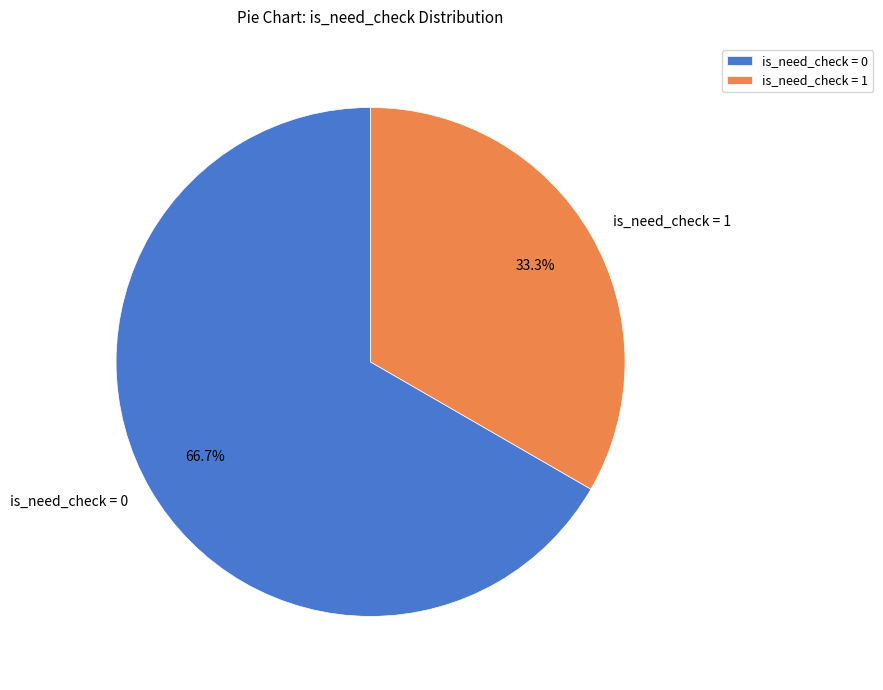

Rank the categories by value from lowest to highest.

is_need_check = 1, is_need_check = 0